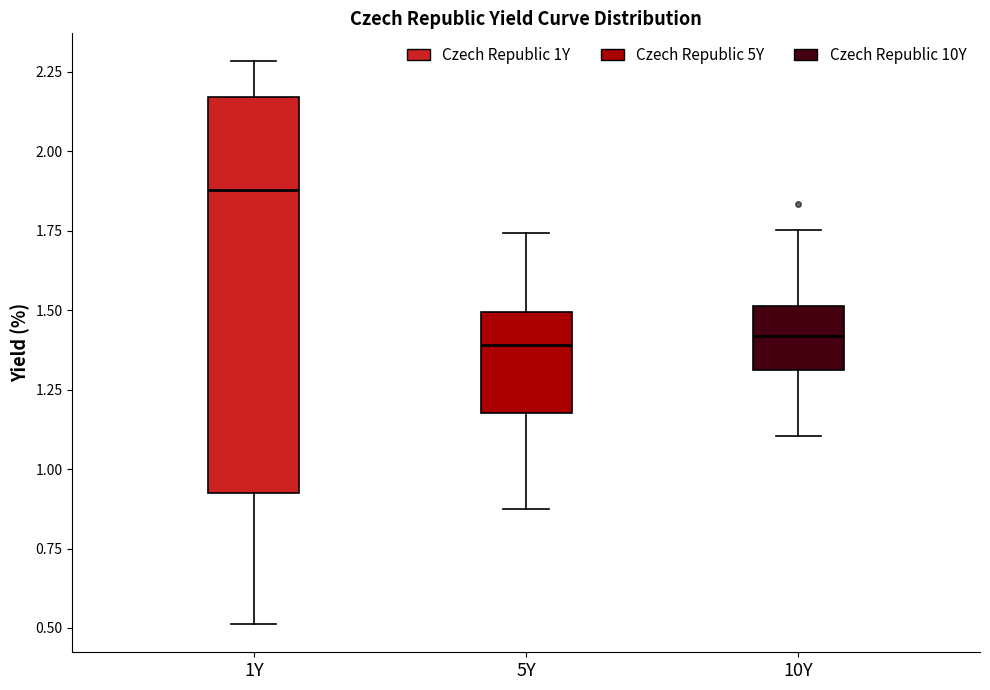

Reading left to right, transcribe this box plot: for each box, give where its median line is, the range the box spans, and where its two whiskers end, as read against the y-axis. The values are not printed on the chart, so give them approximately, as read against the axis.

1Y: median 1.90, box 0.95 to 2.15, whiskers 0.50 to 2.30
5Y: median 1.40, box 1.20 to 1.50, whiskers 0.85 to 1.75
10Y: median 1.40, box 1.30 to 1.50, whiskers 1.10 to 1.75